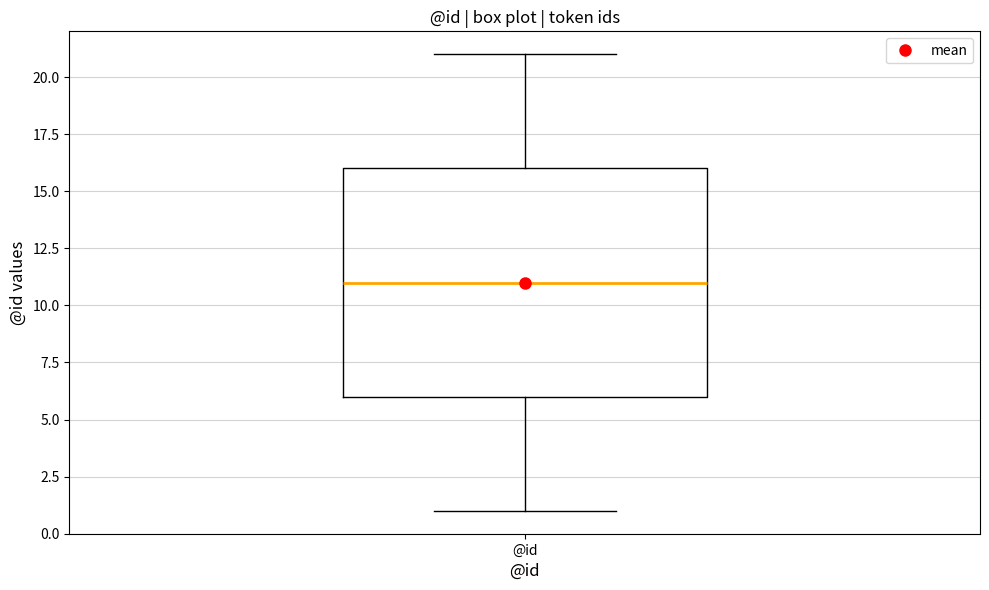

Read this box plot against the y-axis: the position of the median line, the range covered by the box, and the ends of both whiskers. The values are not printed on the chart, so give them approximately, as read against the axis.

median 11, box 6 to 16, whiskers 1 to 21